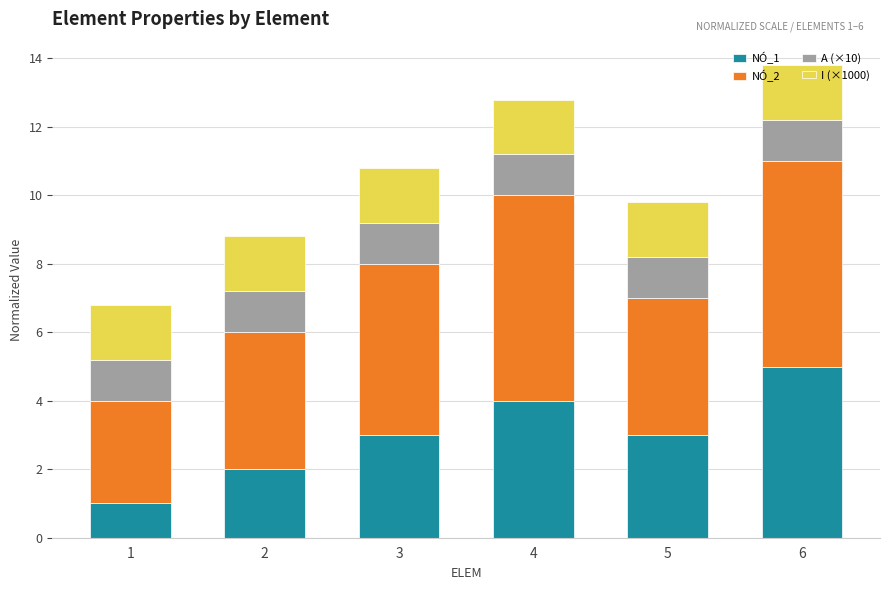

What is the maximum value for NÓ_1?

5.0